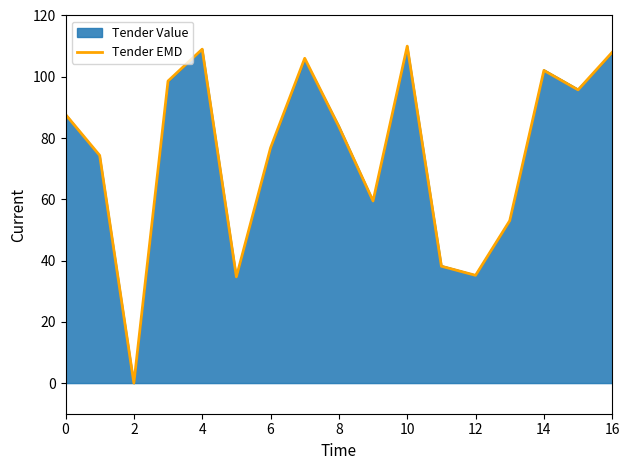

What is the highest value of the Tender EMD series?

110.0